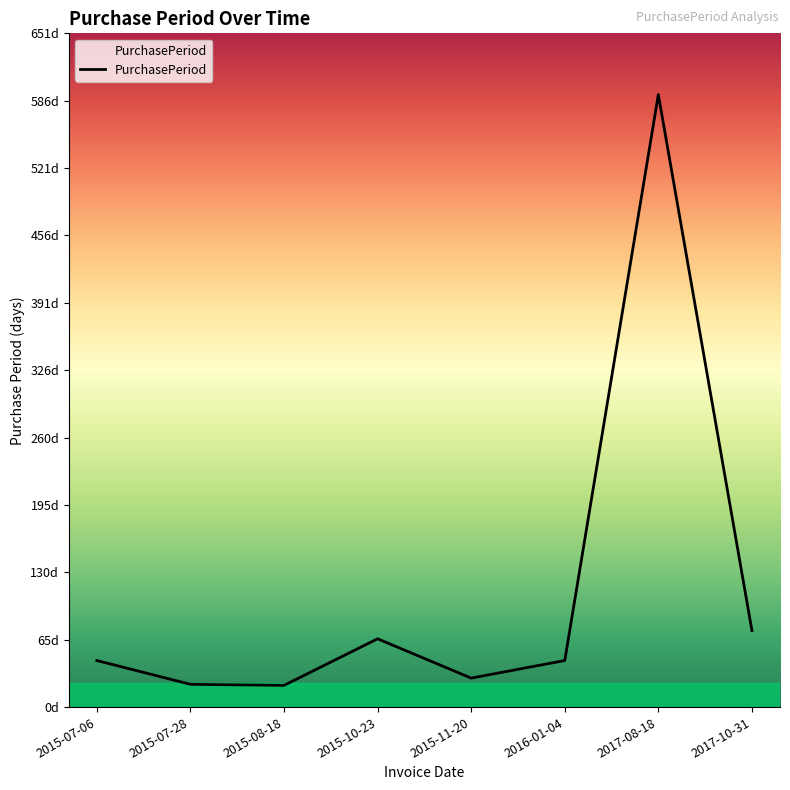

Is this an area chart (filled region under the line)?

Yes